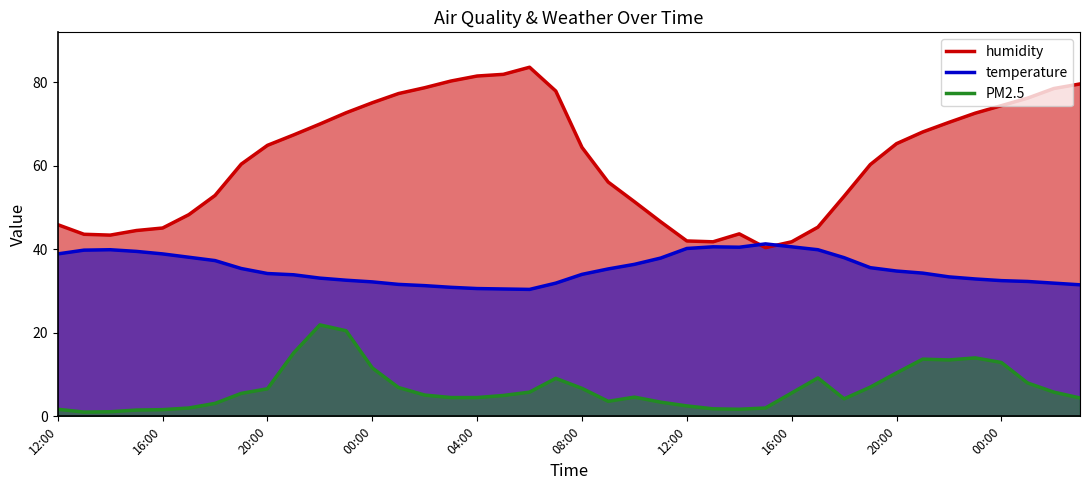

Where do humidity and temperature first cross each other?

14:00 and 15:00